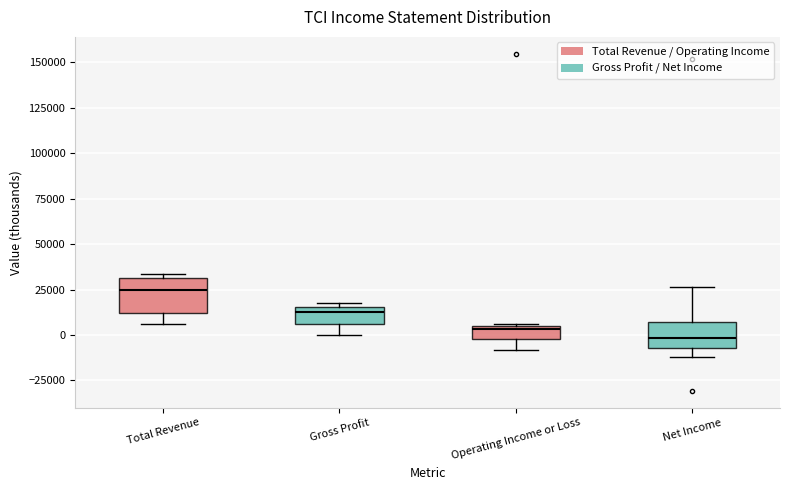

Reading left to right, transcribe this box plot: for each box, give where its median line is, the range the box spans, and where its two whiskers end, as read against the y-axis. The values are not printed on the chart, so give them approximately, as read against the axis.

Total Revenue: median 25000, box 10000 to 30000, whiskers 5000 to 35000
Gross Profit: median 15000 (just below the box's upper edge), box 5000 to 15000, whiskers 0 to 20000
Operating Income or Loss: median 5000 (just below the box's upper edge), box 0 to 5000, whiskers -10000 to 5000
Net Income: median 0, box -5000 to 5000, whiskers -10000 to 25000